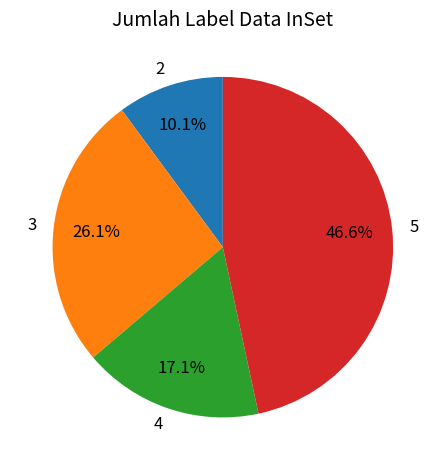

To the nearest percent, what is the combined percentage of 2 and 5?

57%